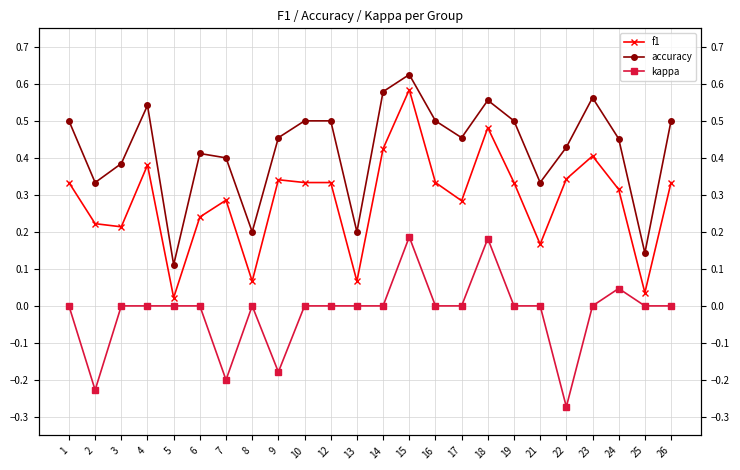

Which has a higher value, 10 or 22?

22